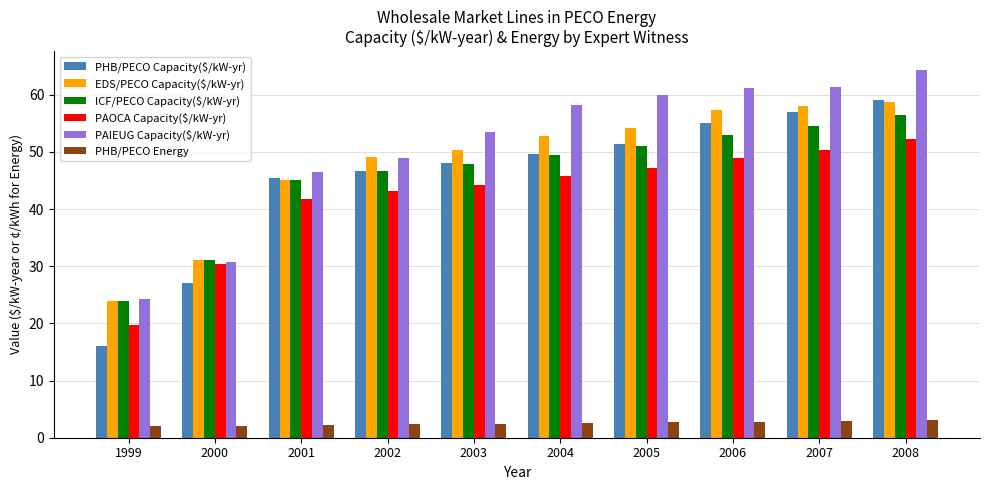

Which series has the widest spread of values?

PHB/PECO Capacity($/kW-yr)